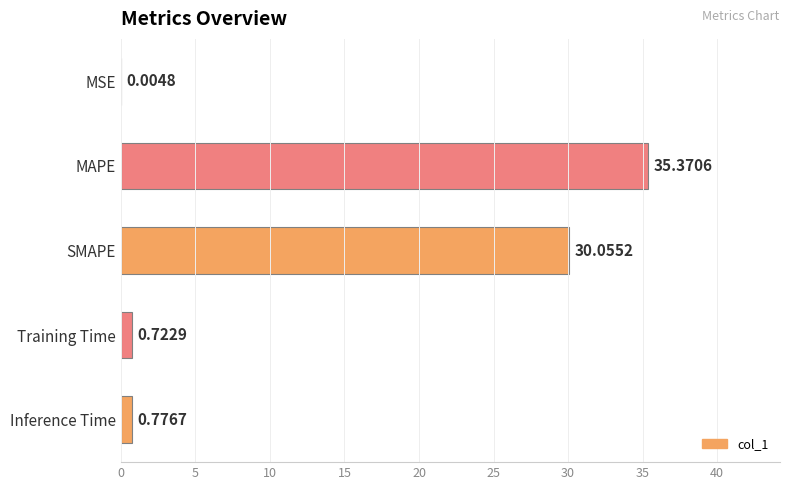

What is the change in value from SMAPE to MSE?

-30.1